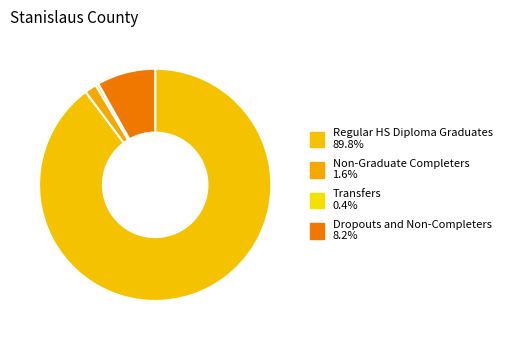

Count the number of slices in the pie.

4